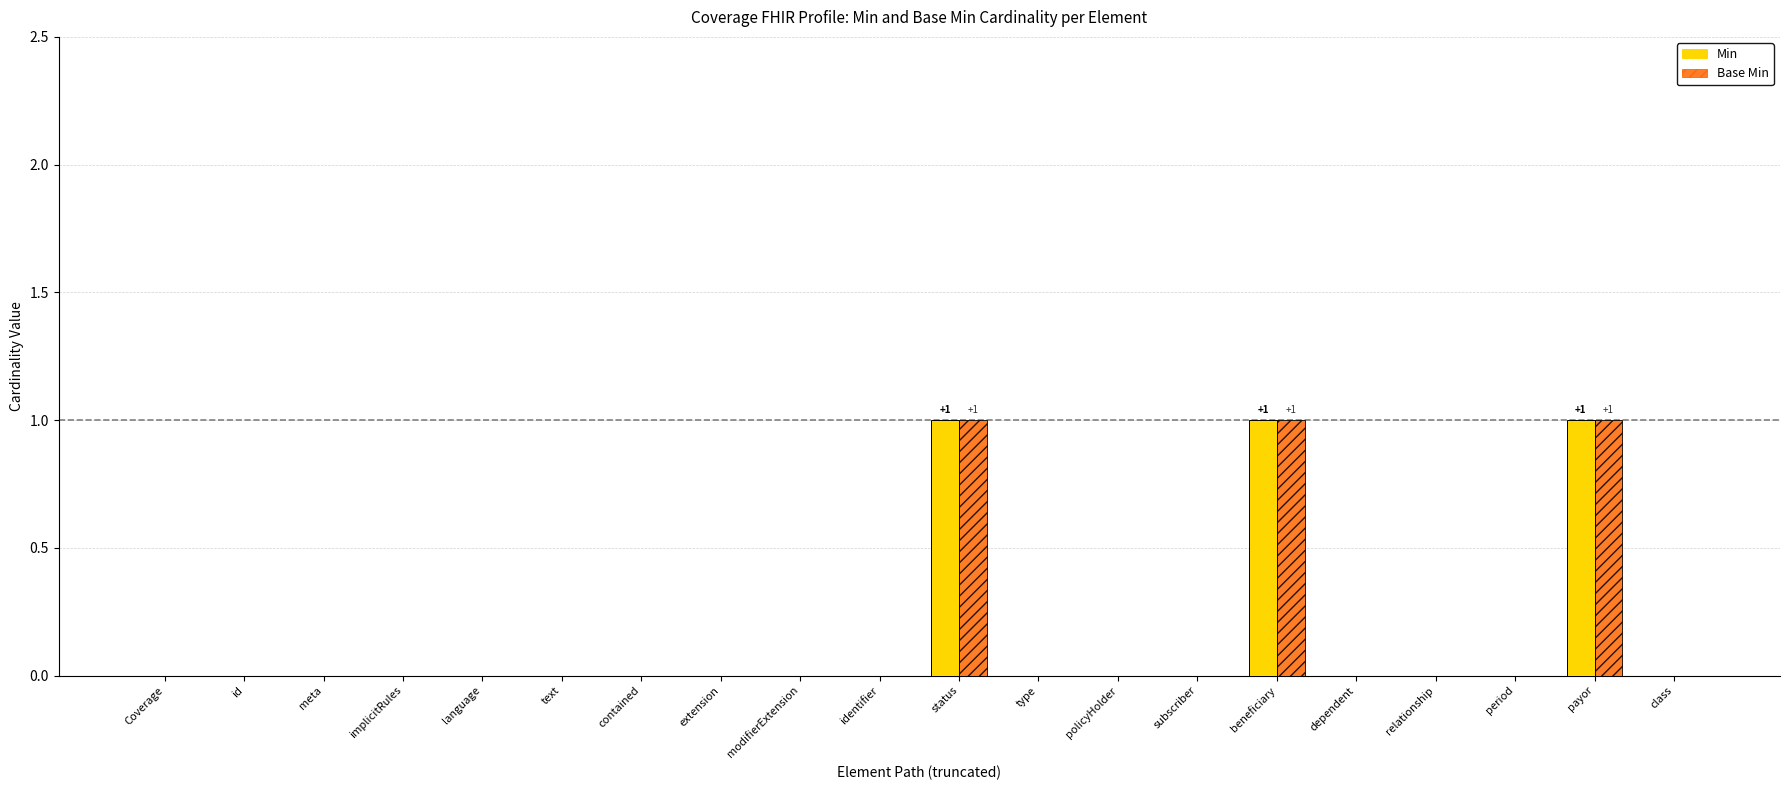

The Base Min series shows 0 at subscriber. True or false?

True